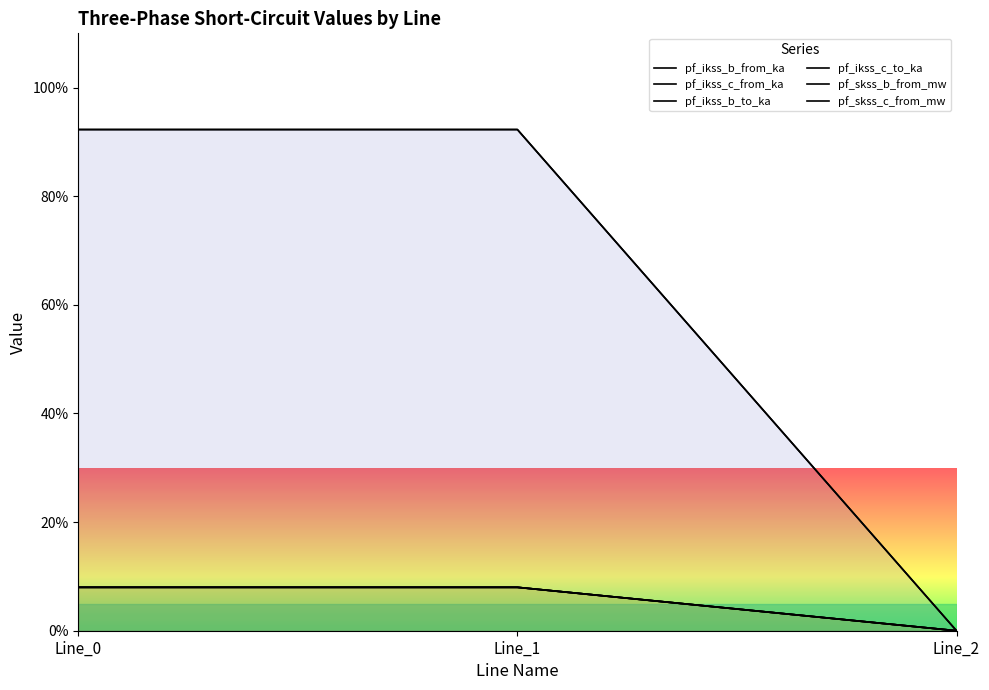

Reading left to right, transcribe all the data shown in this chart.

pf_ikss_b_from_ka: Line_0=8.0	Line_1=8.0	Line_2=0.0
pf_ikss_c_from_ka: Line_0=8.0	Line_1=8.0	Line_2=0.0
pf_ikss_b_to_ka: Line_0=8.0	Line_1=8.0	Line_2=0.0
pf_ikss_c_to_ka: Line_0=8.0	Line_1=8.0	Line_2=0.0
pf_skss_b_from_mw: Line_0=92.3	Line_1=92.3	Line_2=0.0
pf_skss_c_from_mw: Line_0=92.3	Line_1=92.3	Line_2=0.0